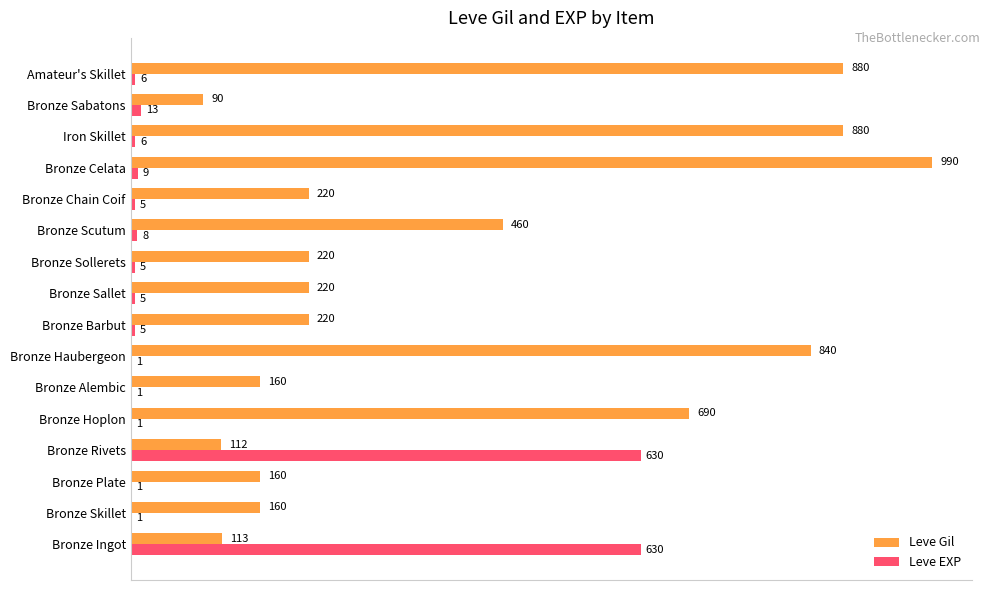

The Leve Gil series shows 880 at Amateur's Skillet. True or false?

True